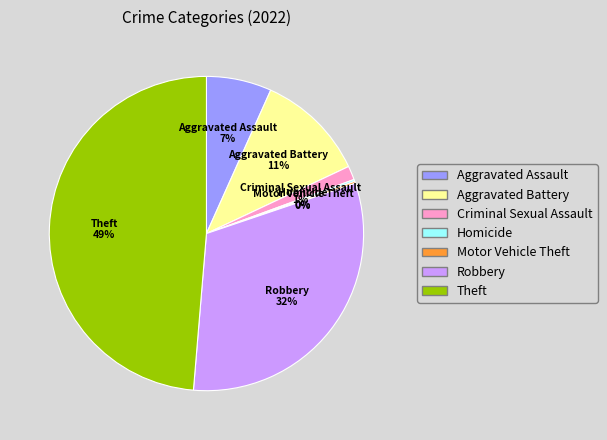

To the nearest percent, what is the average slice percentage?

14%